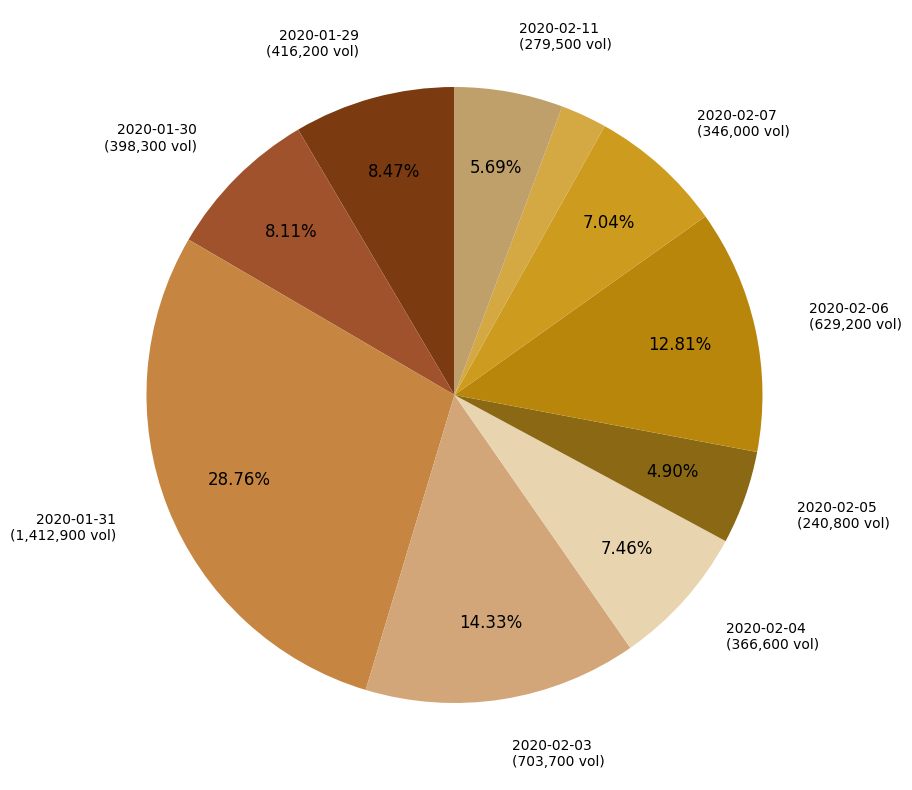

Rank the categories by value from highest to lowest.

2020-01-31, 2020-02-03, 2020-02-06, 2020-01-29, 2020-01-30, 2020-02-04, 2020-02-07, 2020-02-11, 2020-02-05, 2020-02-10